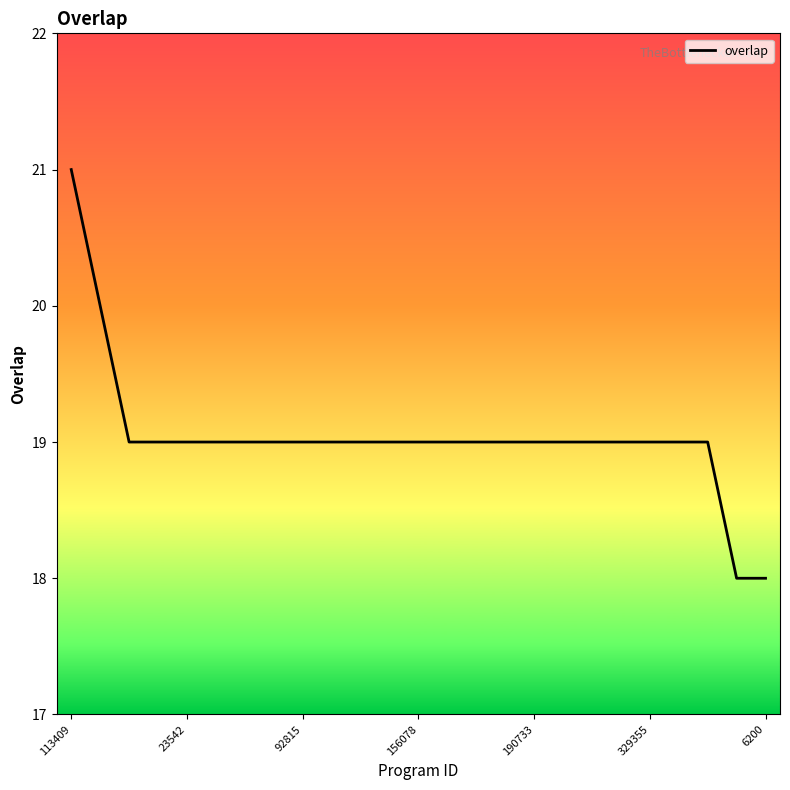

What is the maximum value shown in the chart?

21